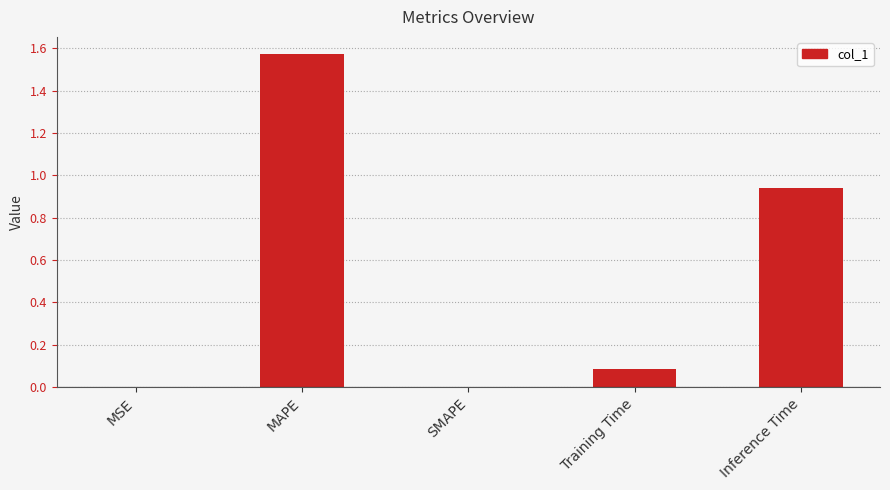

What is the change in value from MSE to Inference Time?

+0.9